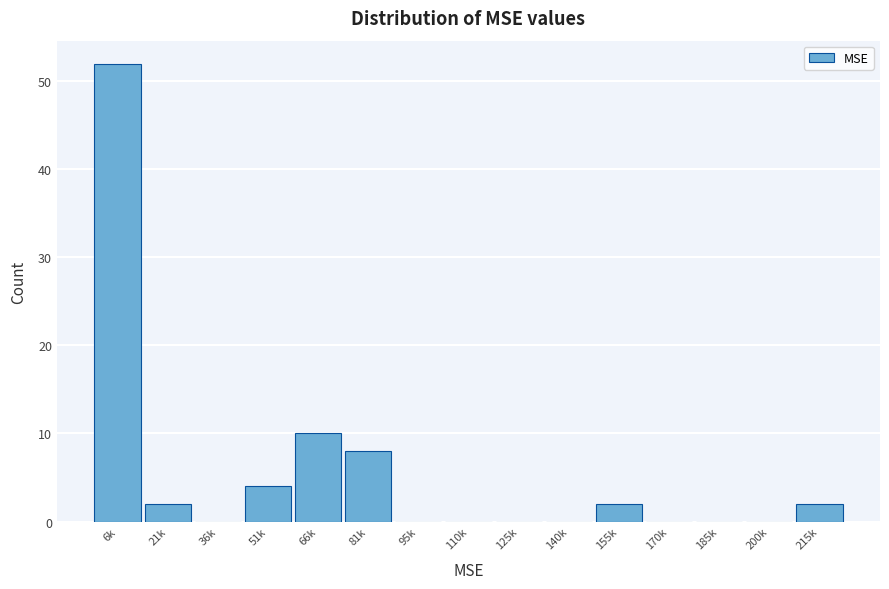

Reading left to right, transcribe all the data shown in this chart.

6k=52	21k=2	36k=0	51k=4	66k=10	81k=8	95k=0	110k=0	125k=0	140k=0	155k=2	170k=0	185k=0	200k=0	215k=2